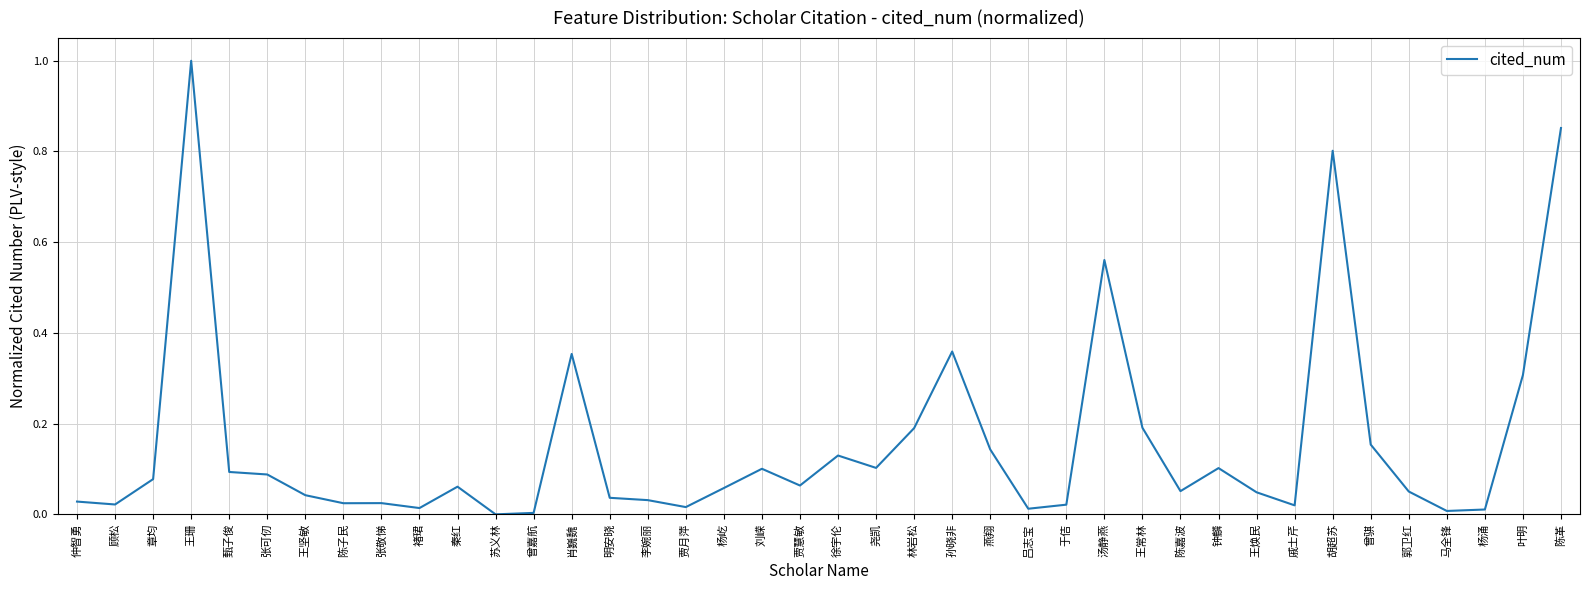

Between 刘嵘 and 汤静燕, which is larger?

汤静燕